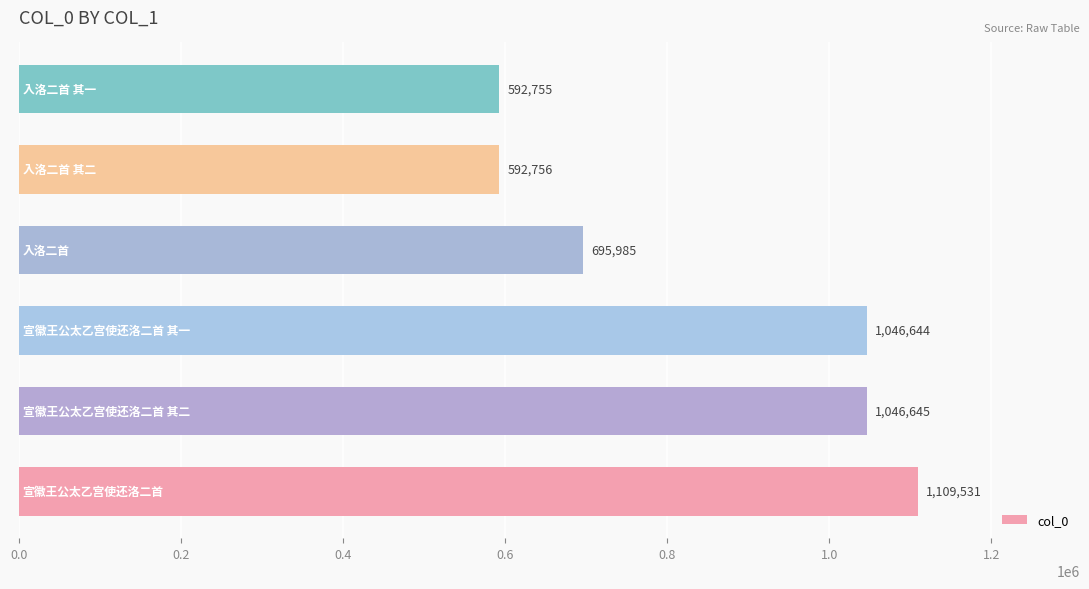

What is the average value?

847386